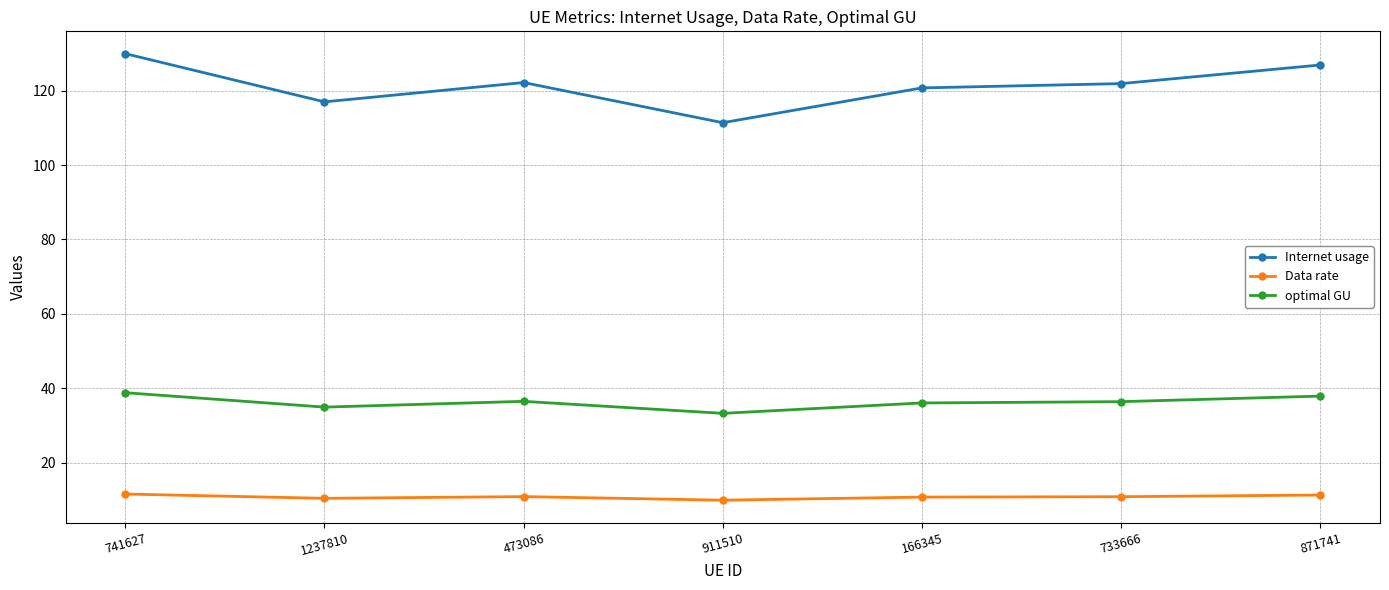

True or false: Internet usage has a value of 117.0 at 1237810.

True